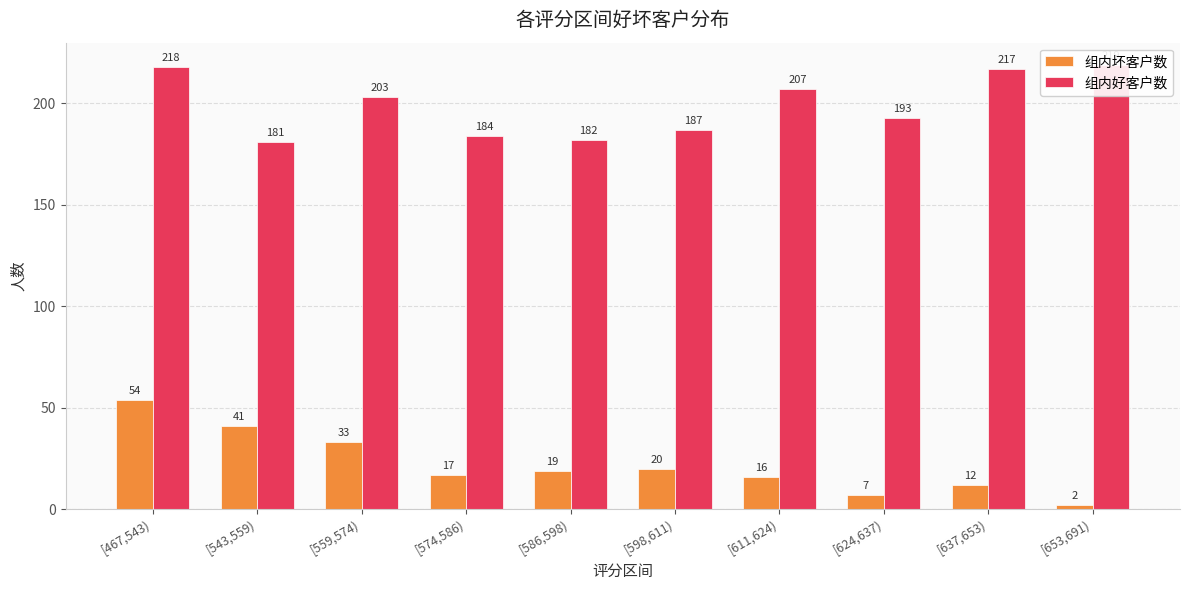

What is the value of the 组内坏客户数 bar at the 4th from the left?

17